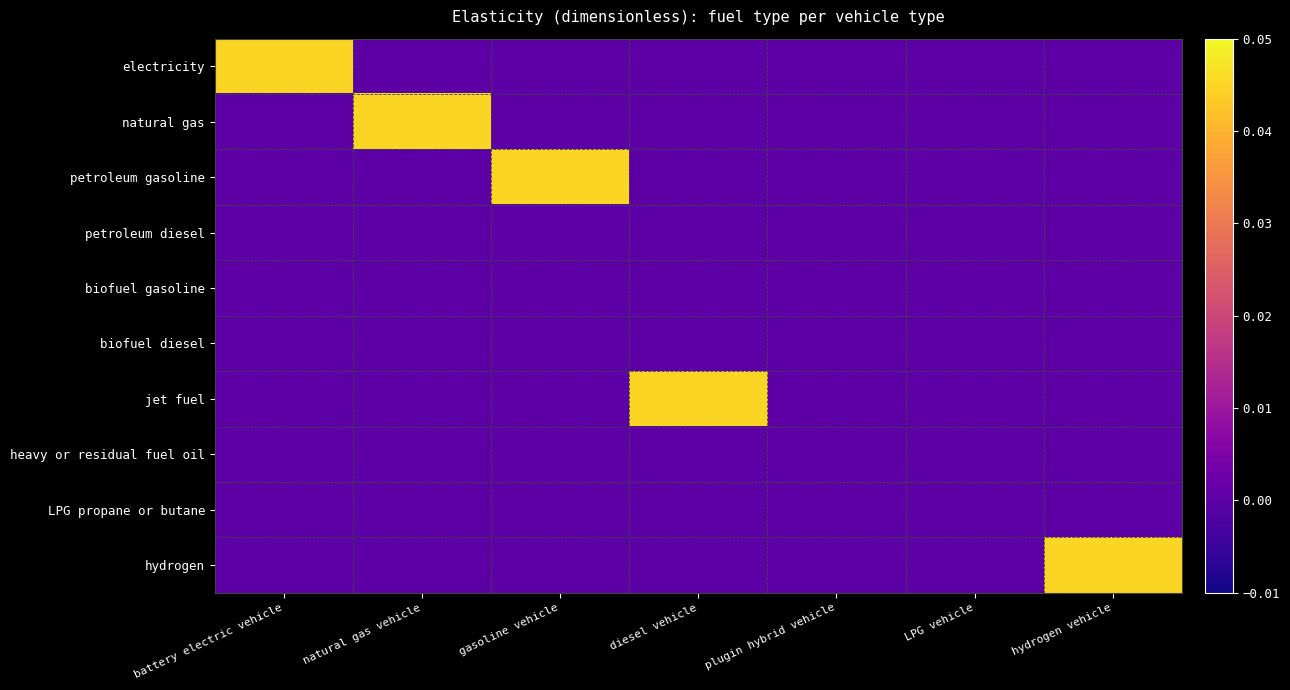

Which series has the widest spread of values?

electricity